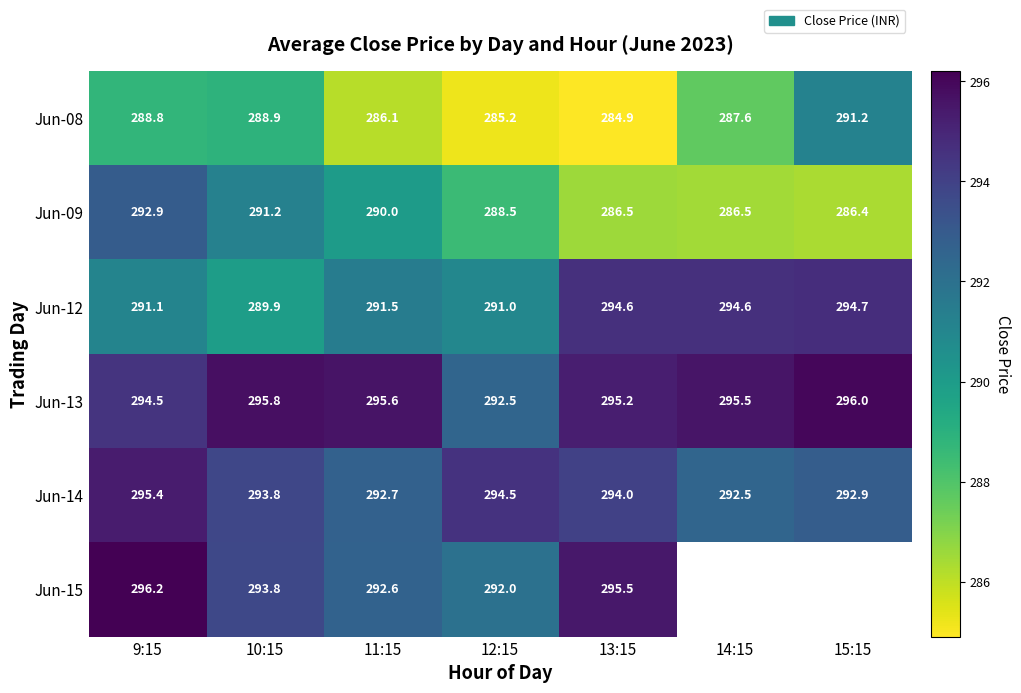

Which series has the widest spread of values?

Jun-09